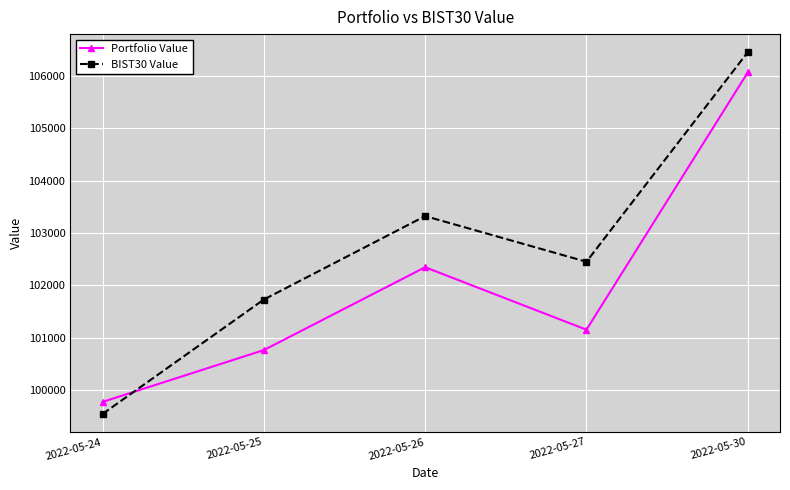

At which label does BIST30 Value reach its peak?

2022-05-30